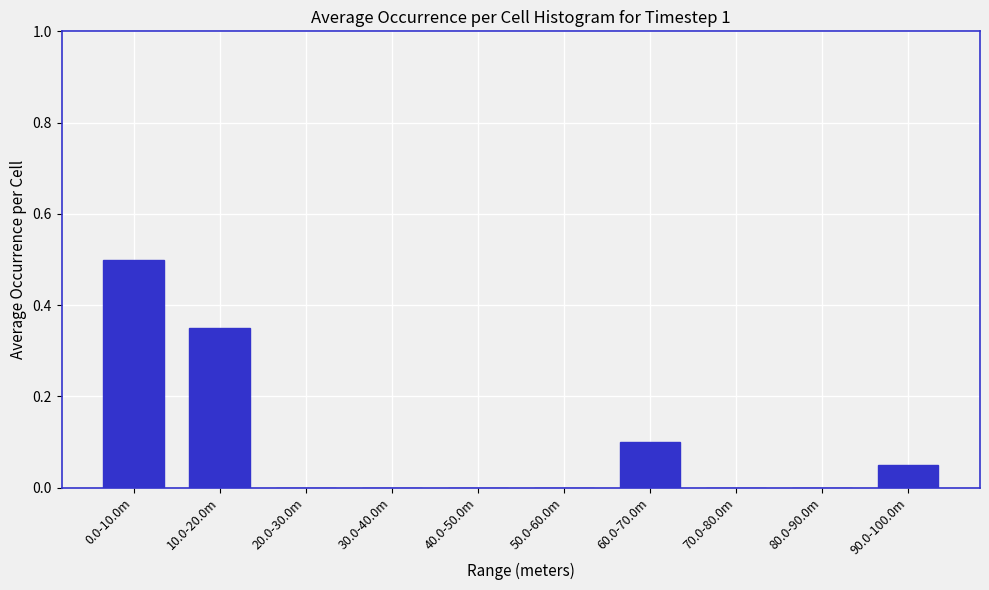

What is the greatest value displayed?

0.5